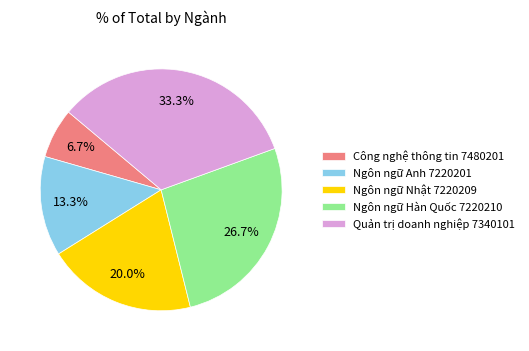

How many slices are in this pie chart?

5